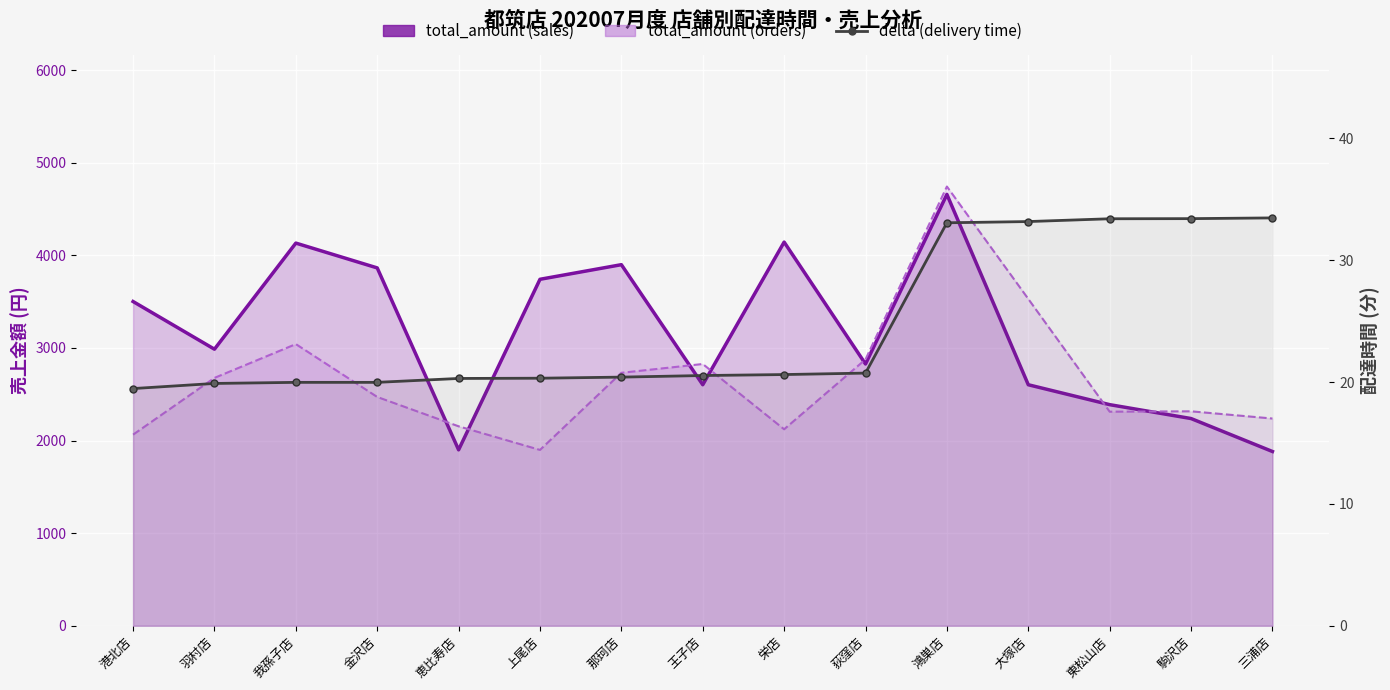

What is the minimum value for total_amount (sales)?

1882.0